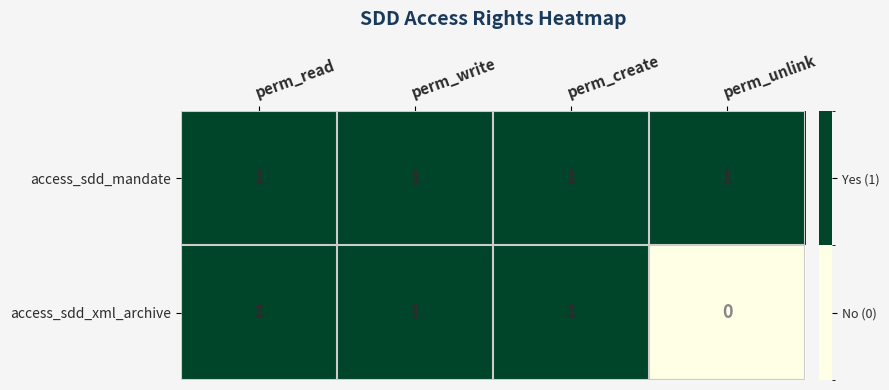

Which series has the largest total across all categories?

access_sdd_mandate